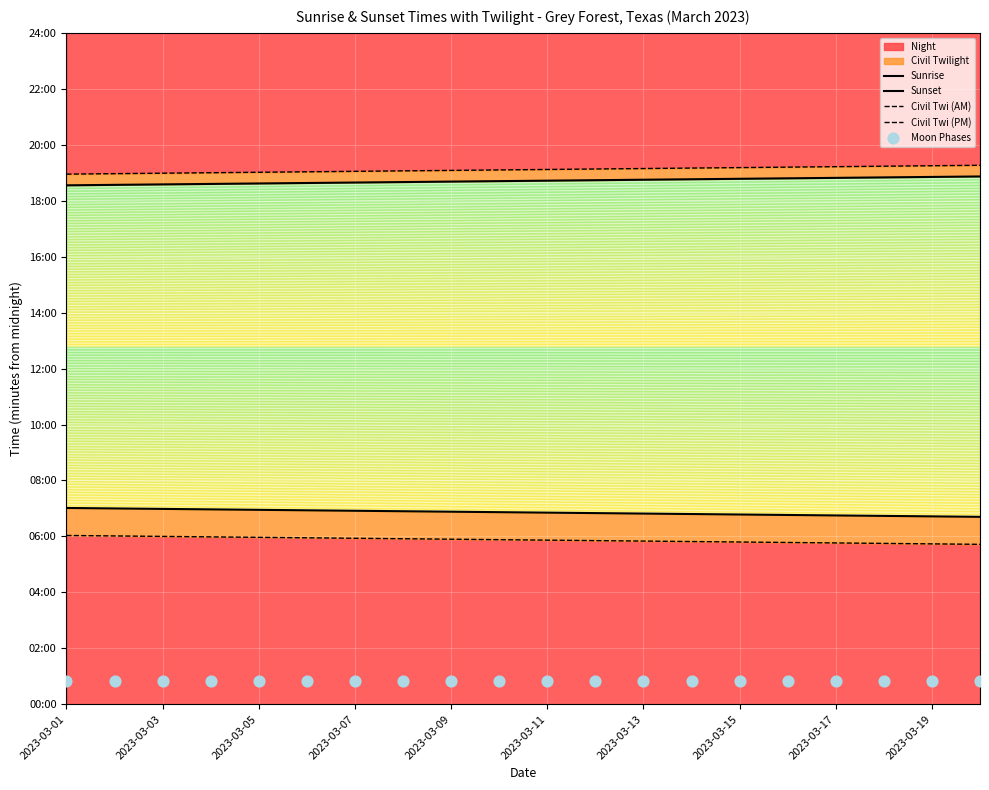

Which series has the largest total across all categories?

Civil Twi (PM)